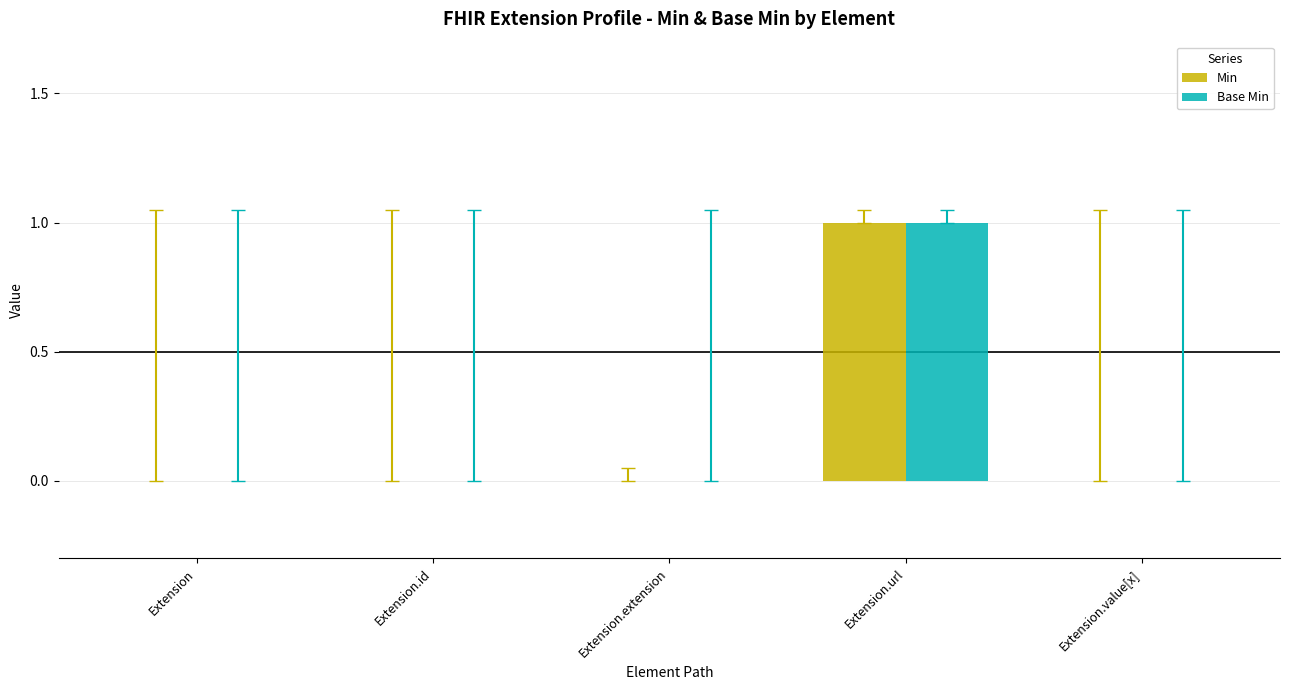

At which label does Min reach its peak?

Extension.url